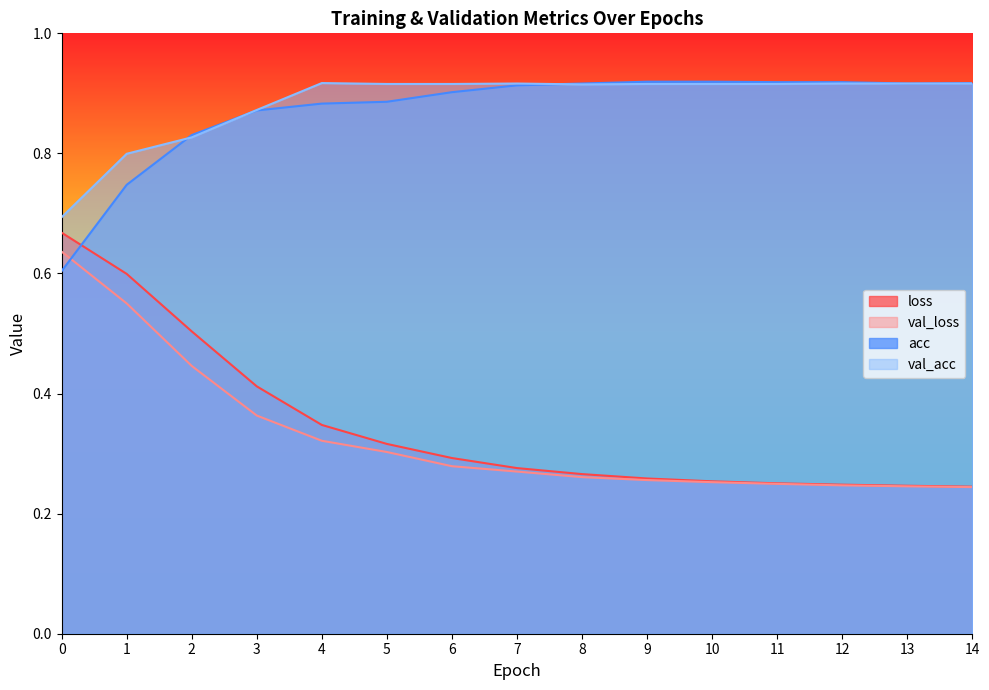

At which label is loss closest to 0?

14